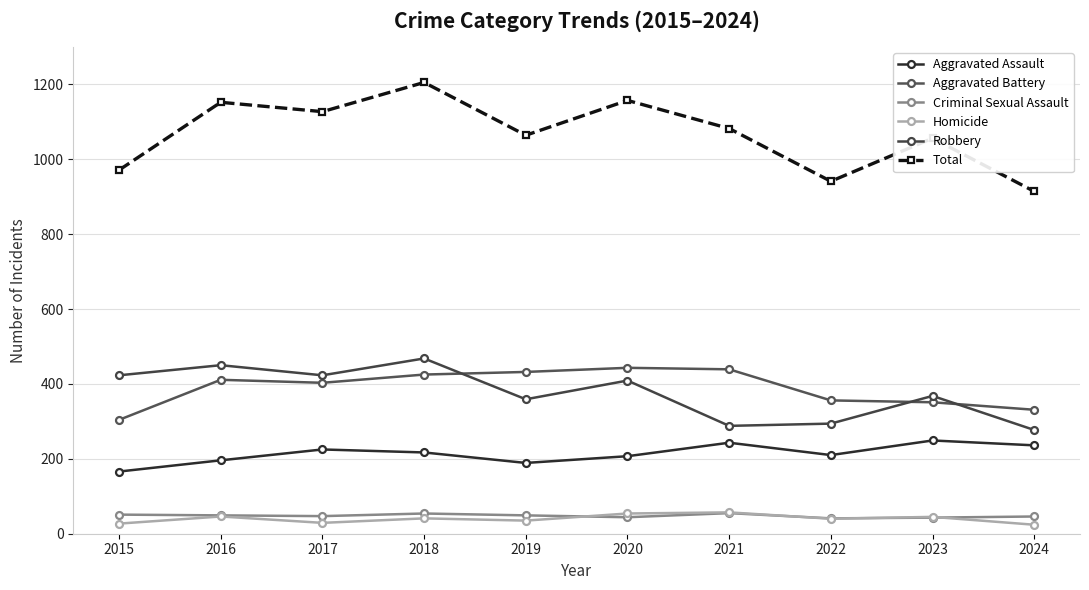

Which series has the largest total across all categories?

Total